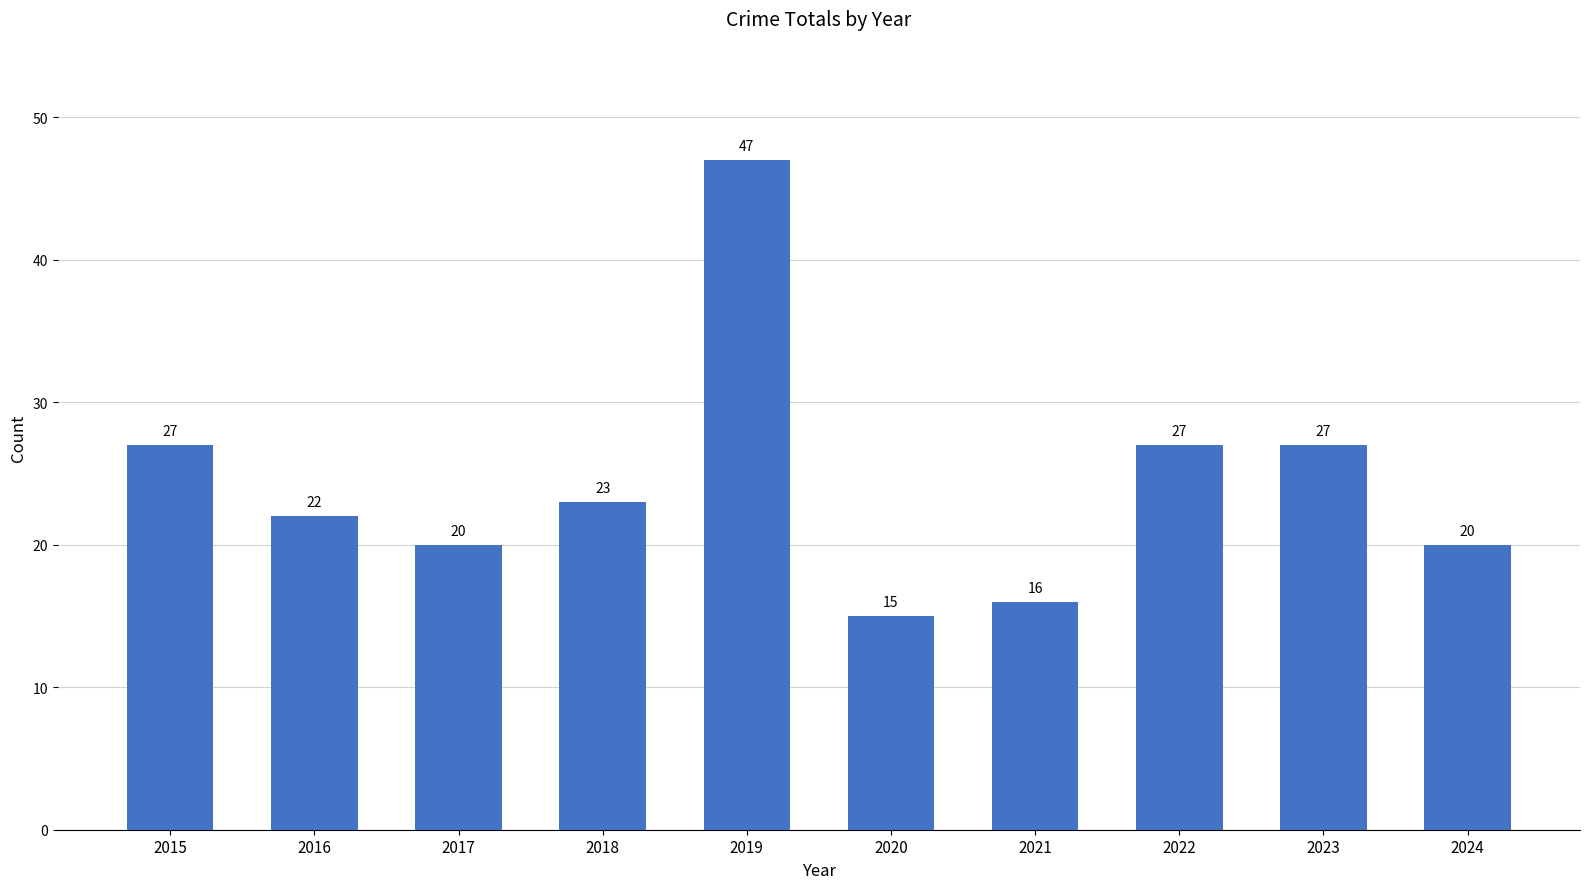

What is the change in value from 2021 to 2023?

+11